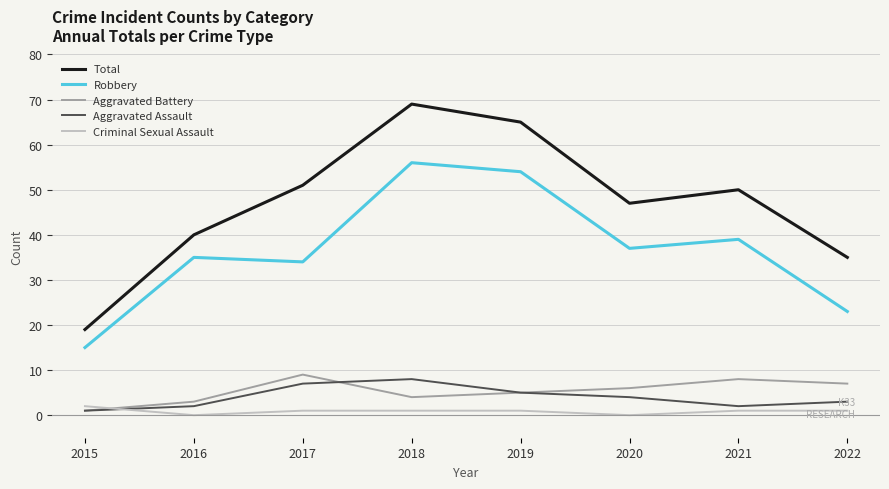

At how many categories does at least one series exceed 58?

2